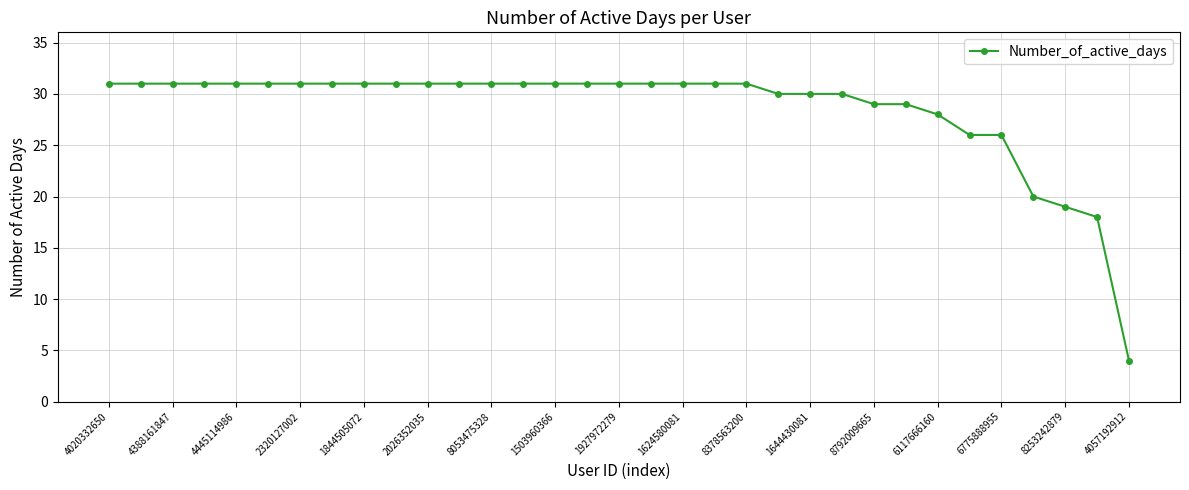

Does the chart display data point markers on the line(s)?

Yes